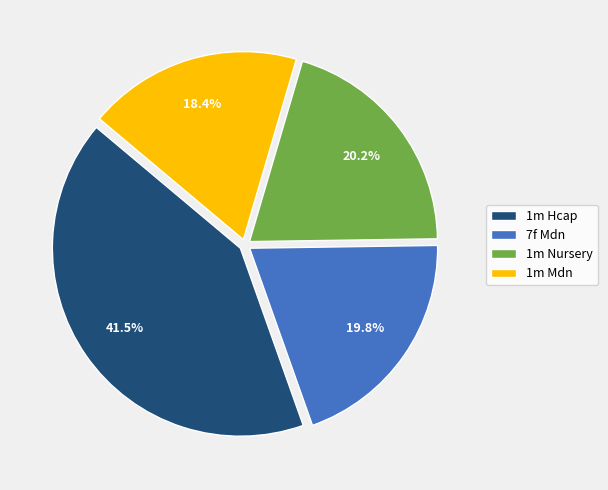

How many segments does this pie chart have?

4